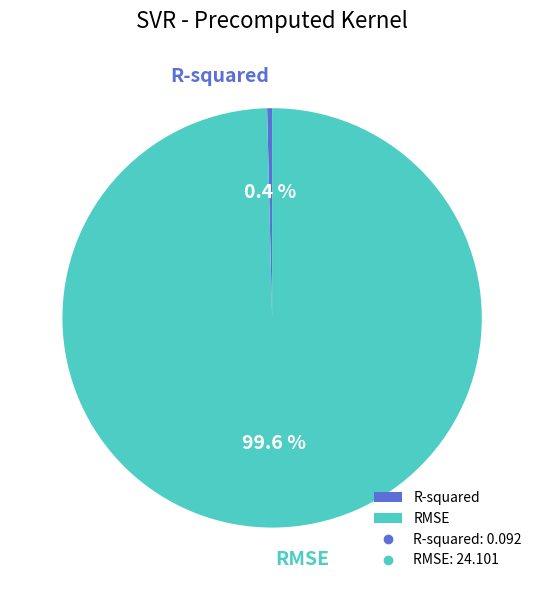

Which has a higher value, RMSE or R-squared?

RMSE